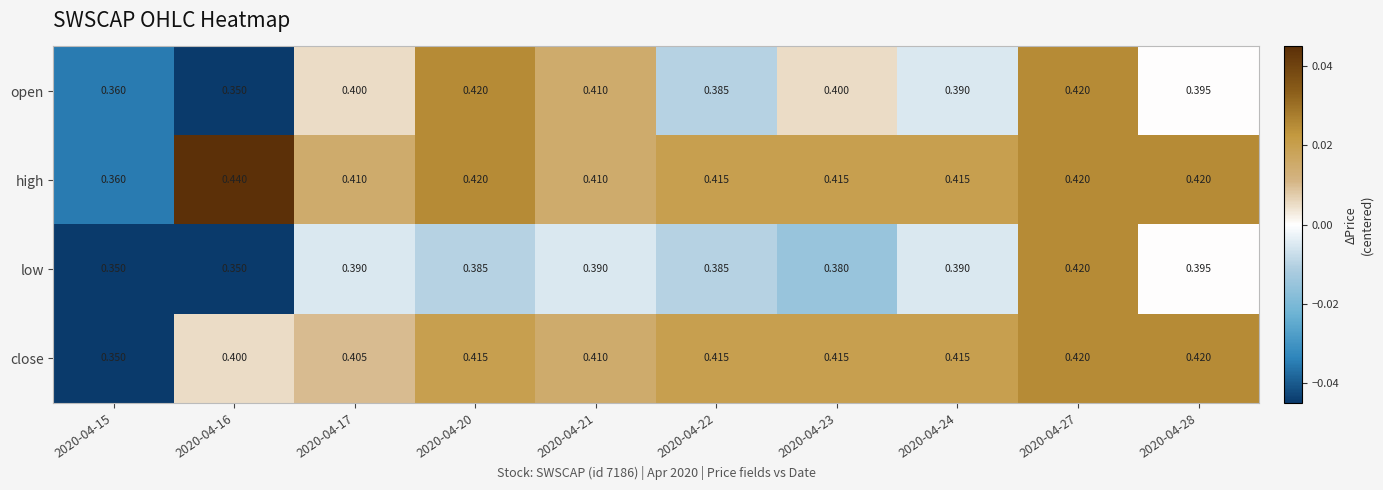

At 2020-04-17, list the series in order from smallest to largest.

low, open, close, high